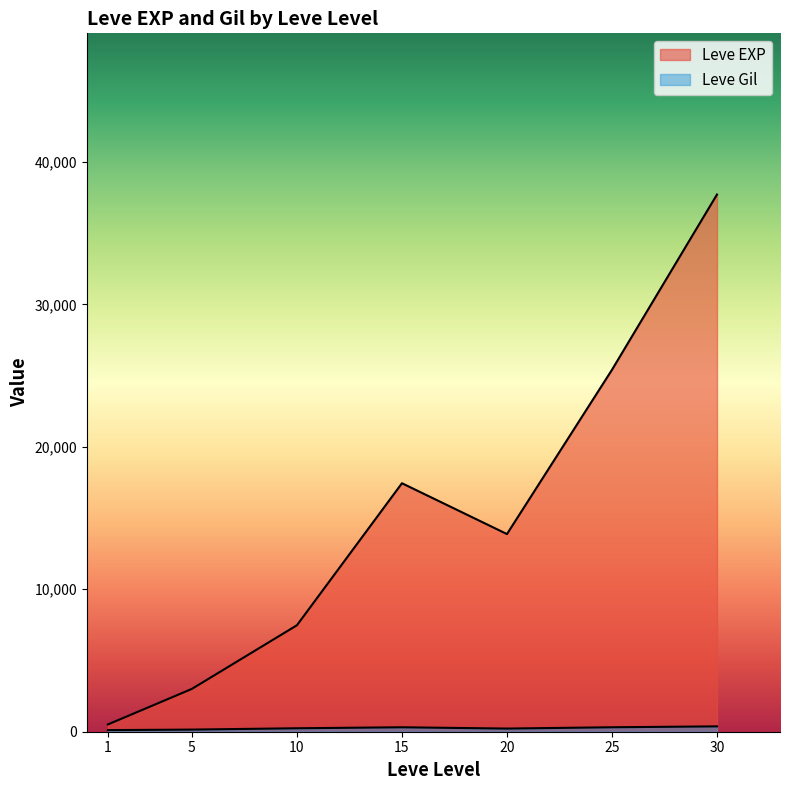

What is the sum of the Leve Gil values at 30 and 5?

290